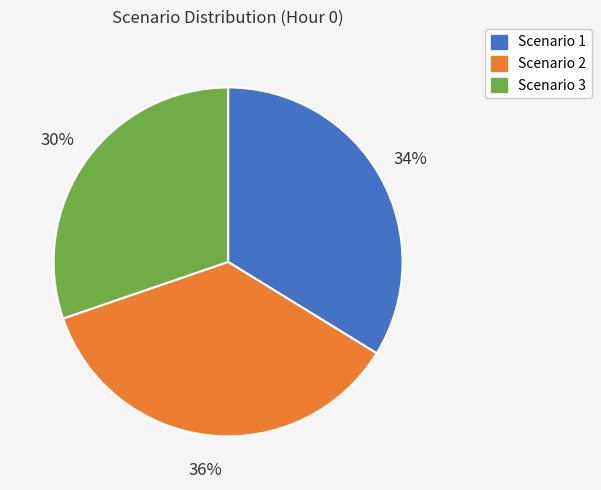

How many segments does this pie chart have?

3